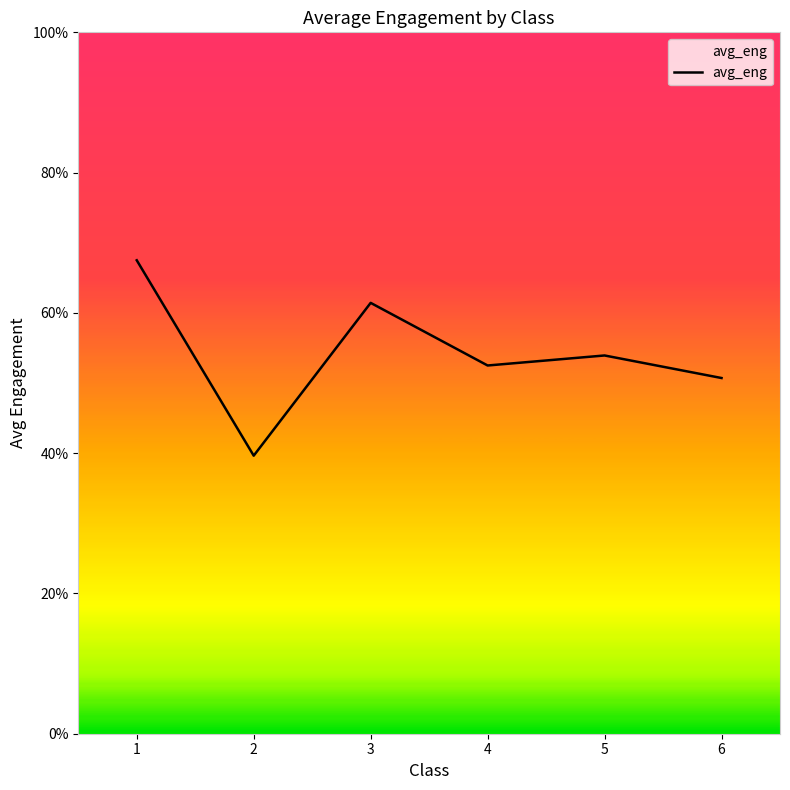

List the labels in order of value, largest first.

1, 3, 5, 4, 6, 2